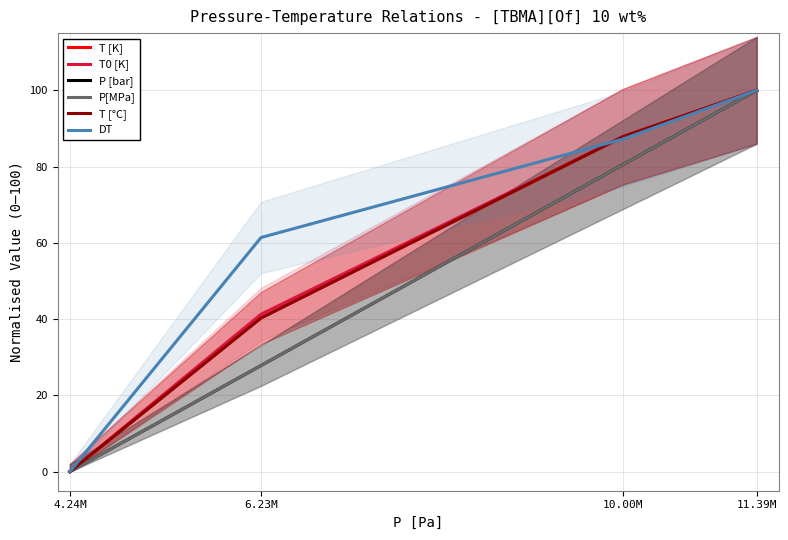

Does the chart display data point markers on the line(s)?

No